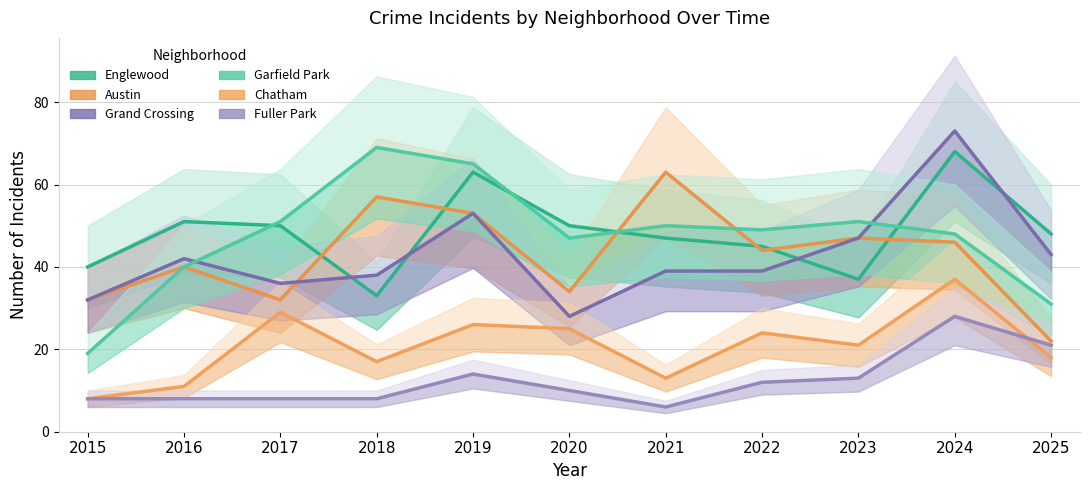

Which series has the widest spread of values?

Garfield Park